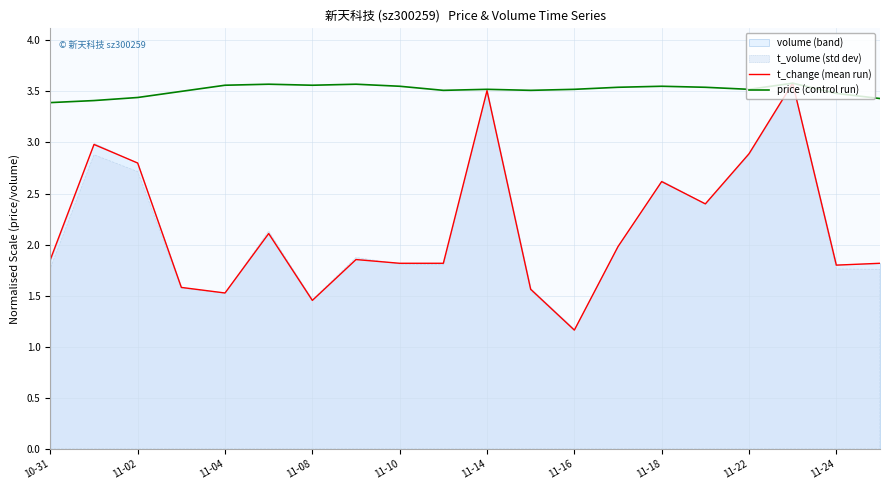

At which category is the sum across all series the highest?

17